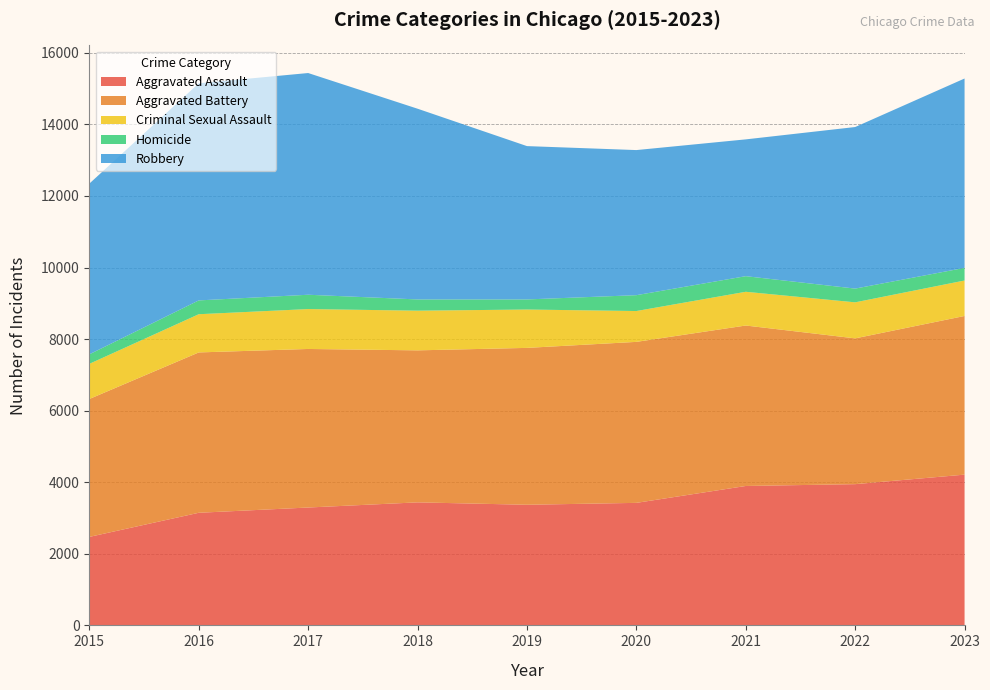

Reading left to right, what are all the values shown in this chart?

Aggravated Assault: 2015=2473	2016=3147	2017=3294	2018=3438	2019=3371	2020=3424	2021=3896	2022=3947	2023=4213
Aggravated Battery: 2015=3854	2016=4481	2017=4431	2018=4248	2019=4384	2020=4499	2021=4484	2022=4074	2023=4434
Criminal Sexual Assault: 2015=982	2016=1068	2017=1115	2018=1109	2019=1072	2020=862	2021=943	2022=1007	2023=991
Homicide: 2015=266	2016=386	2017=400	2018=314	2019=282	2020=443	2021=436	2022=384	2023=353
Robbery: 2015=4771	2016=6067	2017=6196	2018=5330	2019=4285	2020=4055	2021=3823	2022=4515	2023=5292